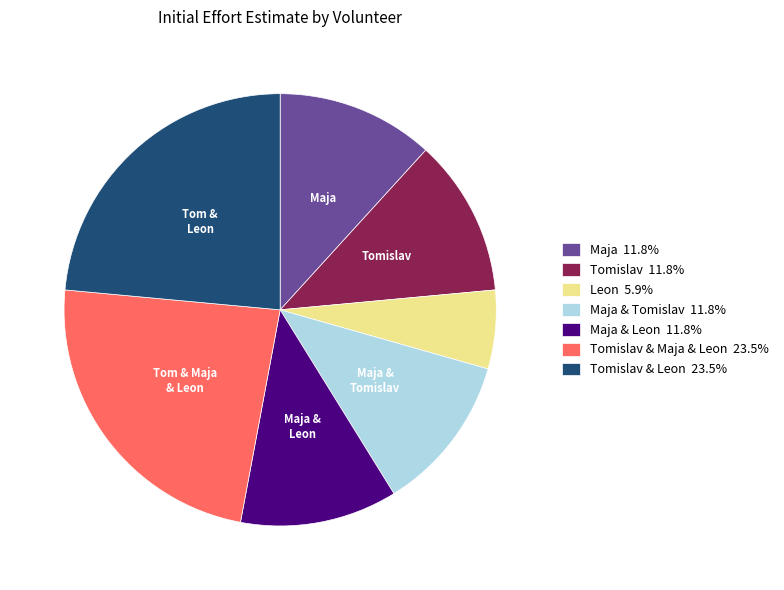

Is there a majority slice in this chart?

No